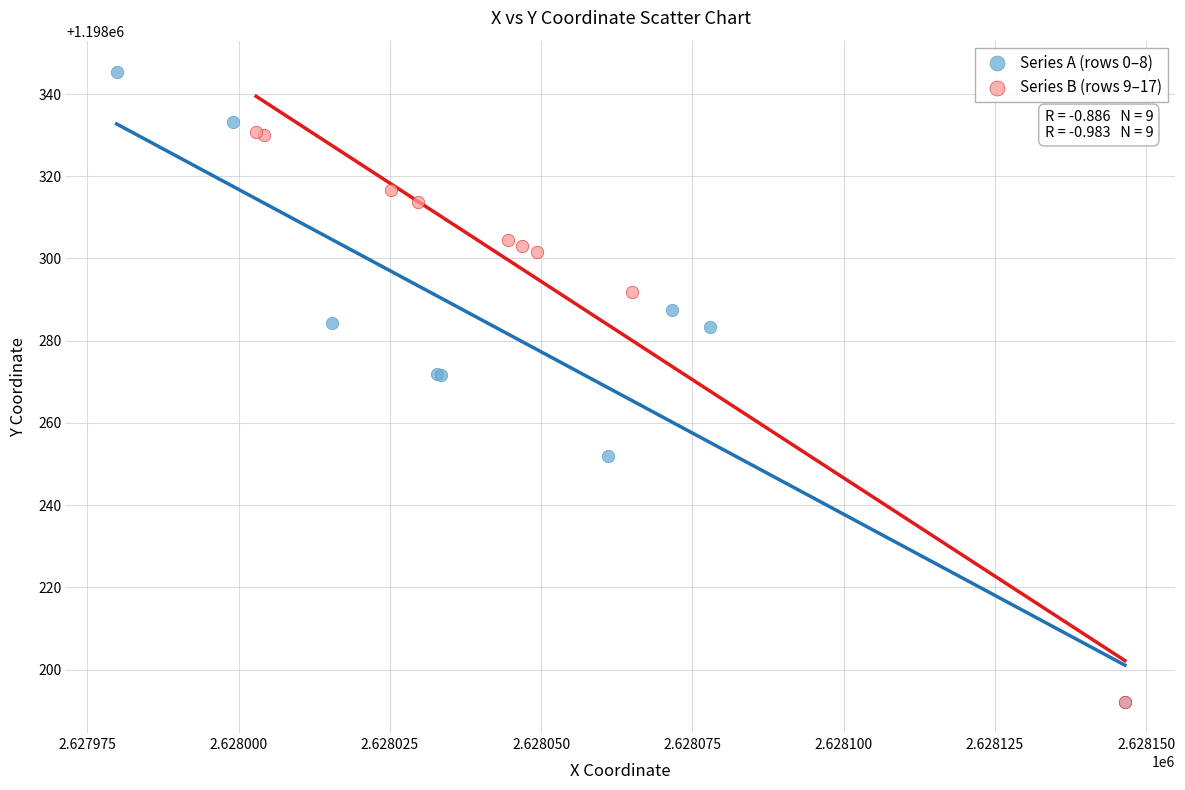

What are all the series names shown in the legend?

Series A (rows 0–8), Series B (rows 9–17)